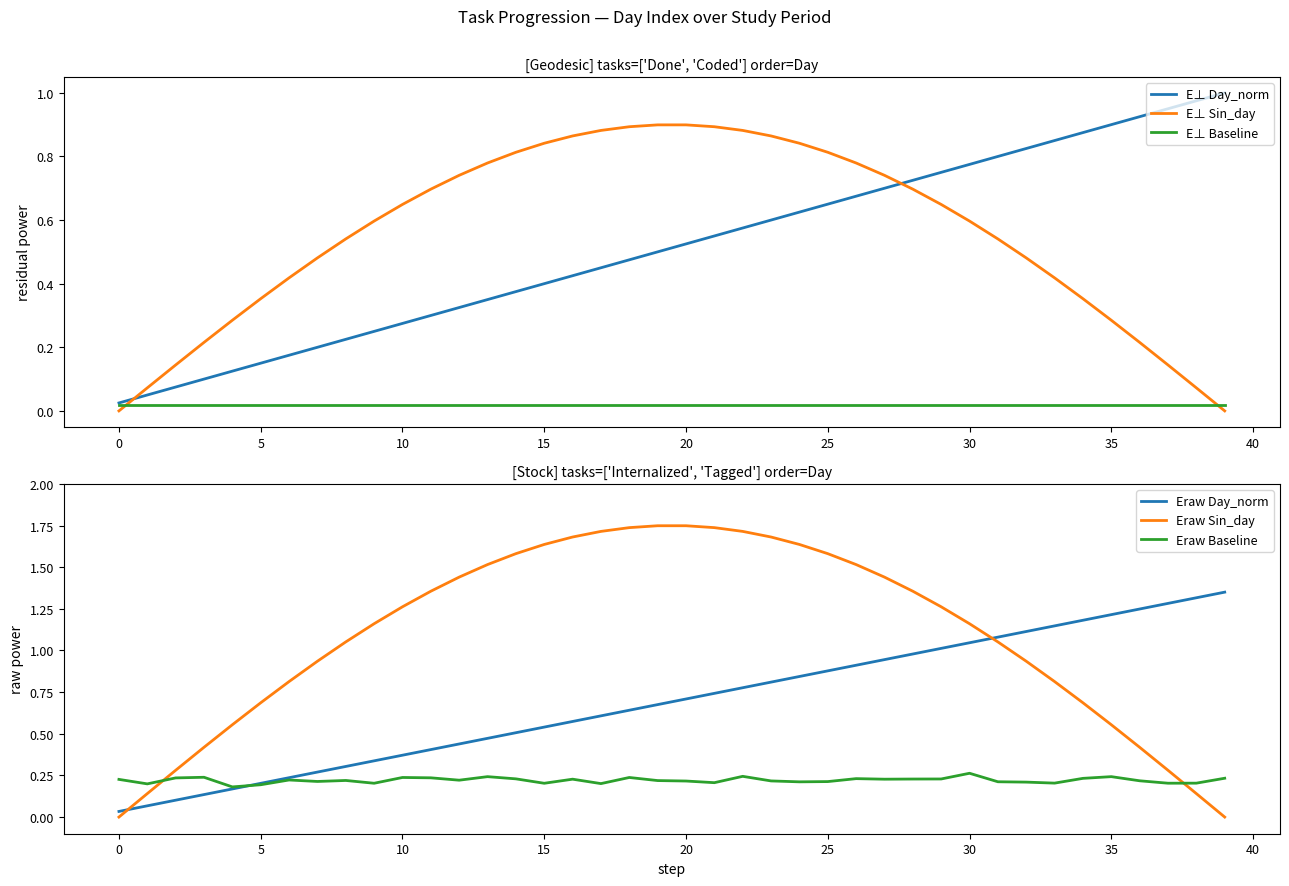

What is the sum of the E⊥ Day_norm values at 29 and 26?

1.4